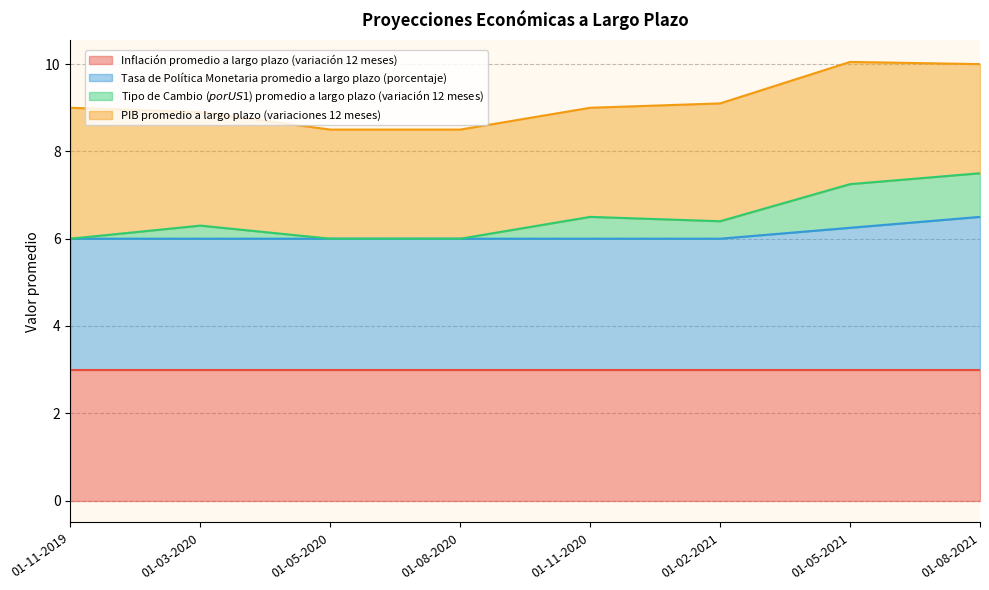

True or false: Tipo de Cambio ($ por US$1) promedio a largo plazo (variación 12 meses) and Tasa de Política Monetaria promedio a largo plazo (porcentaje) cross at least once.

False